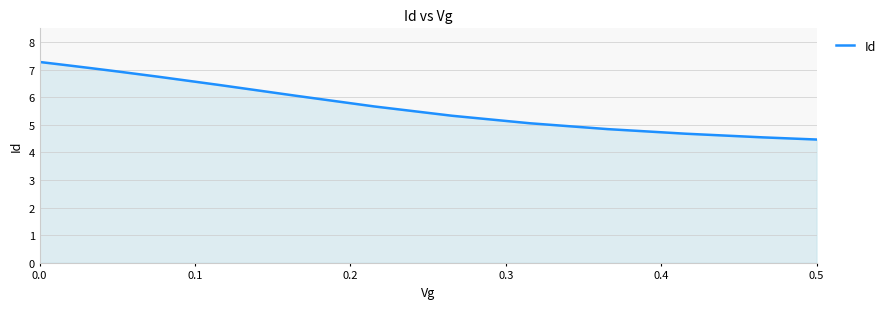

What is the smallest value displayed?

4.5